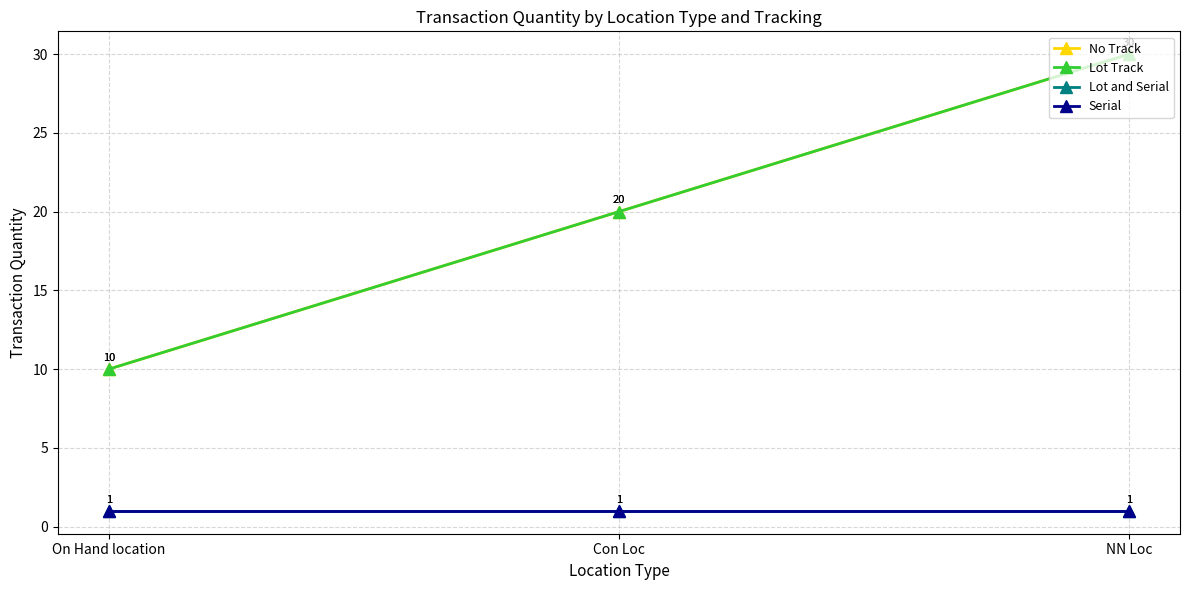

Which series has the largest total across all categories?

No Track